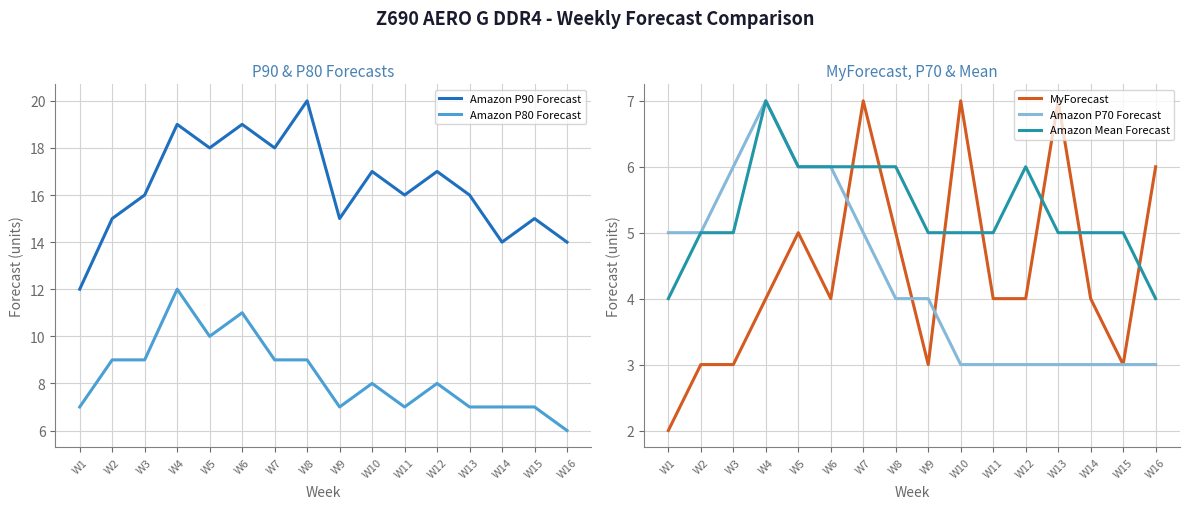

At which label does Amazon Mean Forecast reach its peak?

W4